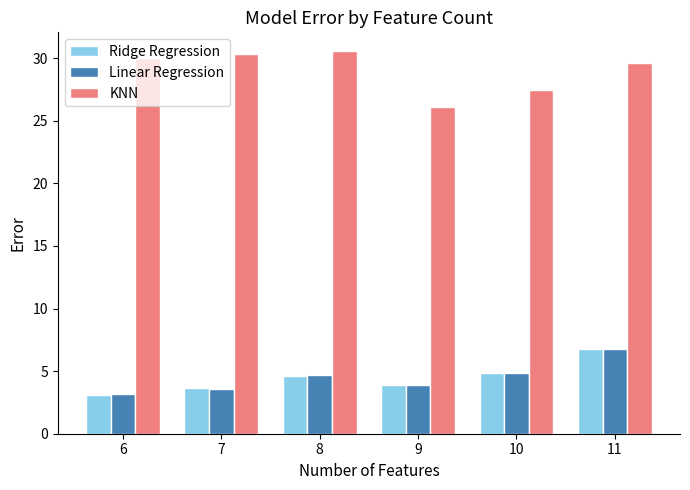

What is the approximate value of Linear Regression at 11?

6.8